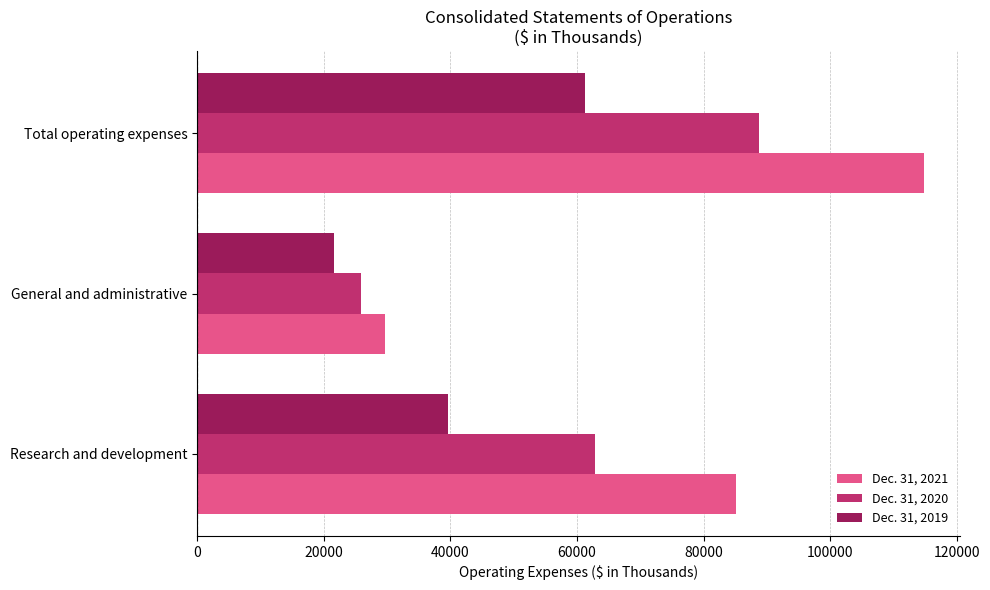

What is the minimum value for Dec. 31, 2020?

25952